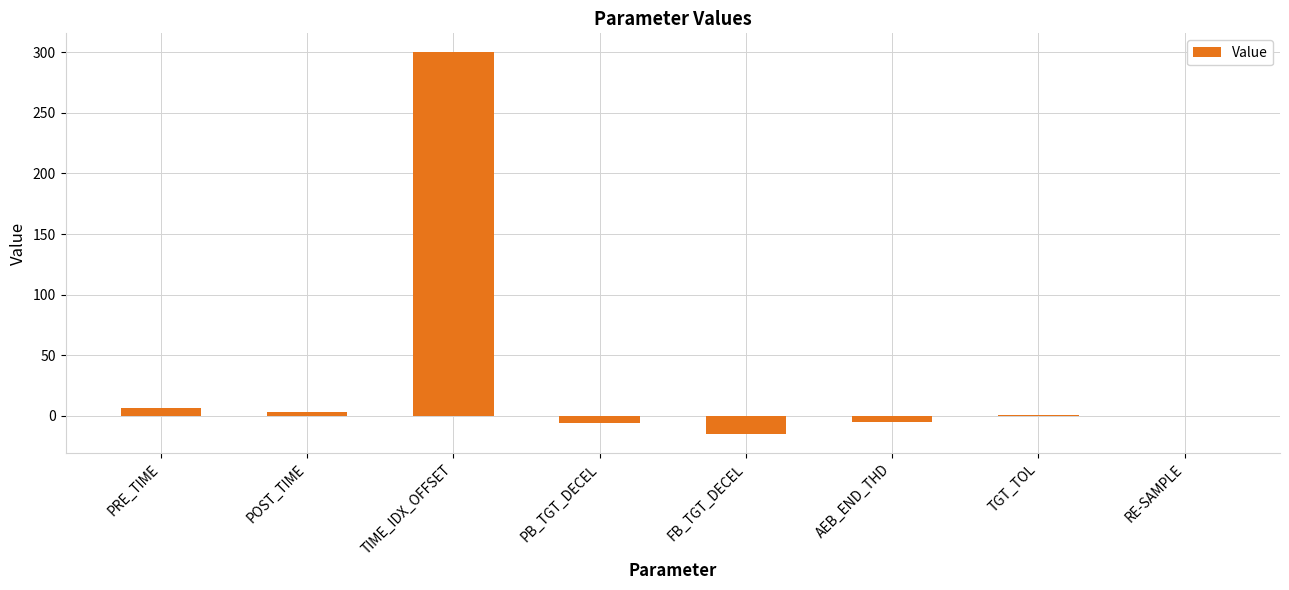

How many categories are shown in the chart?

8